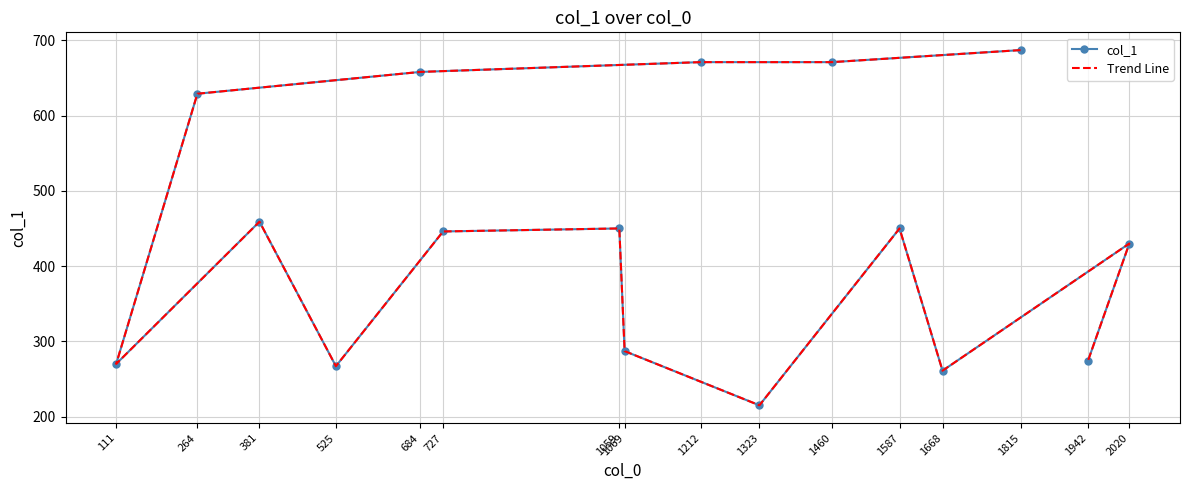

What is the label of the 11th point from the right?

111